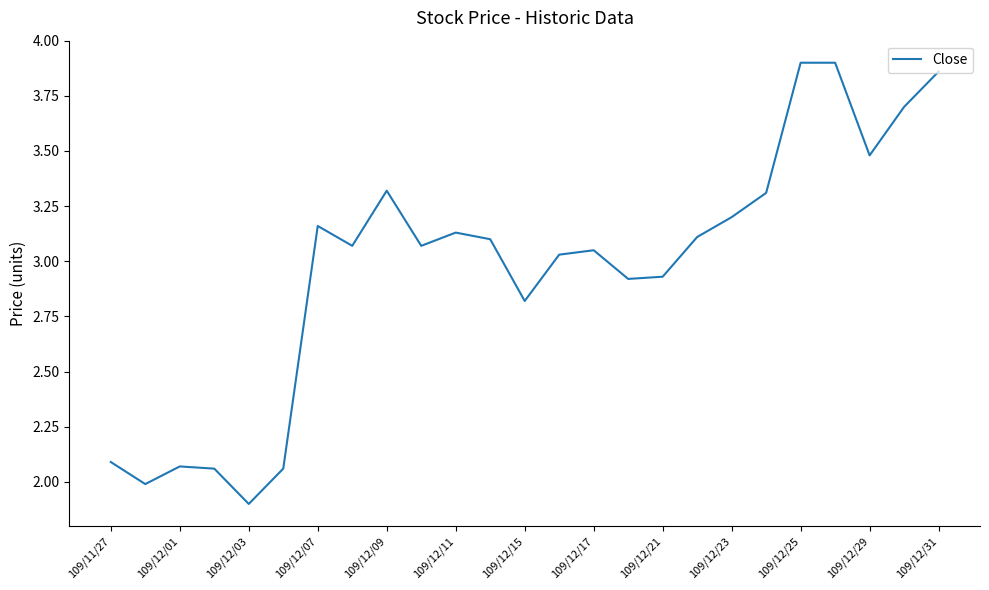

How many lines are shown in the chart?

1